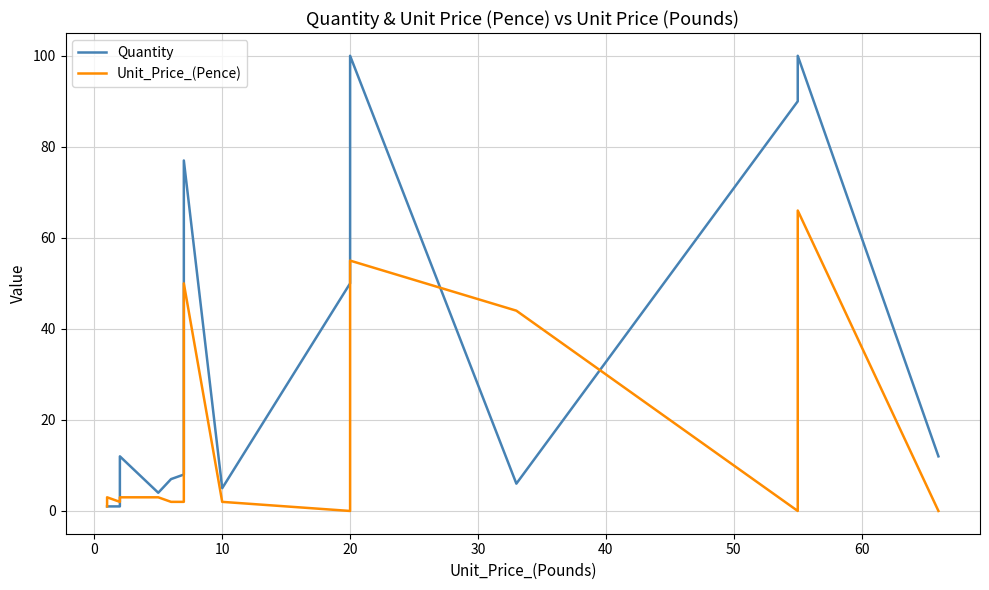

Is it true that Quantity equals 1 at 10?

False